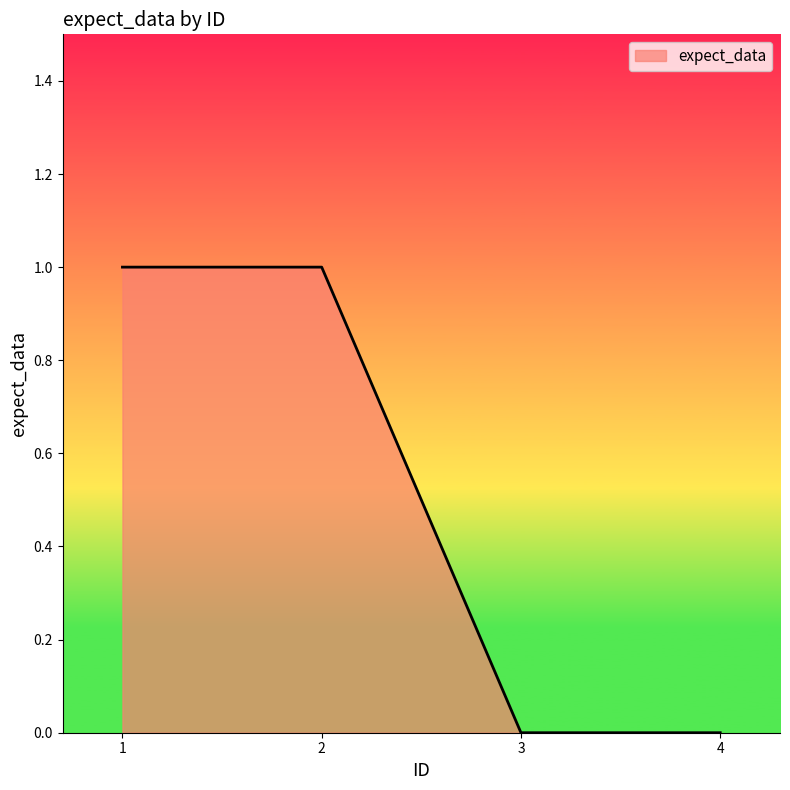

How many lines are shown in the chart?

1